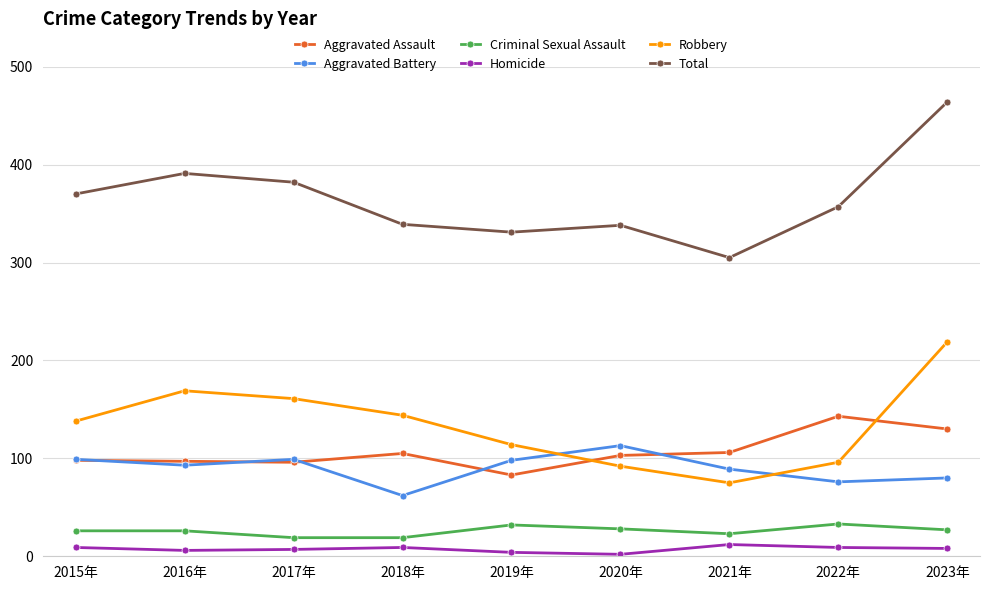

What is the label of the 7th point from the right?

2017年